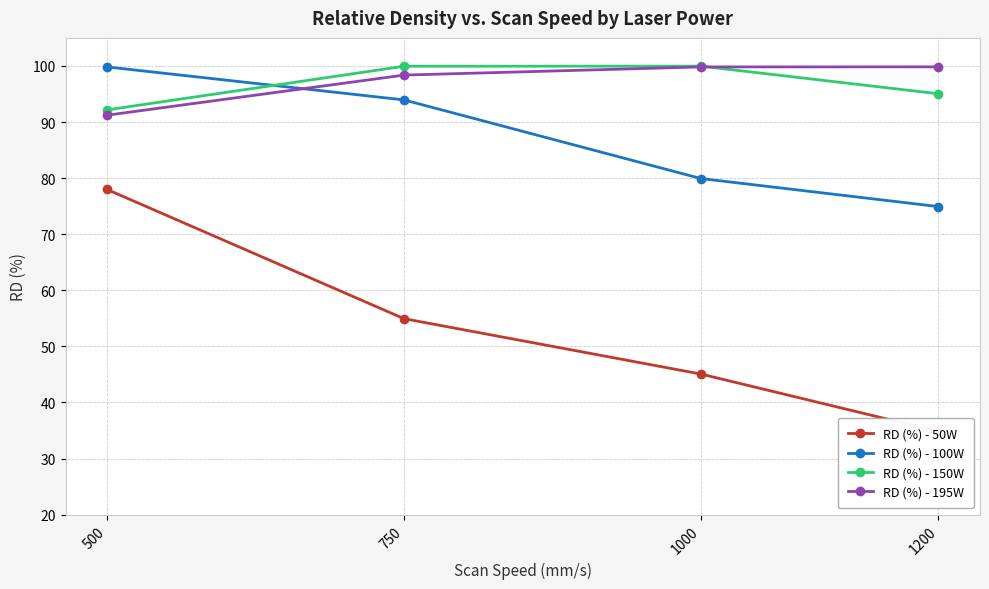

True or false: RD (%) - 50W has a value of 34.8 at 1200.

True